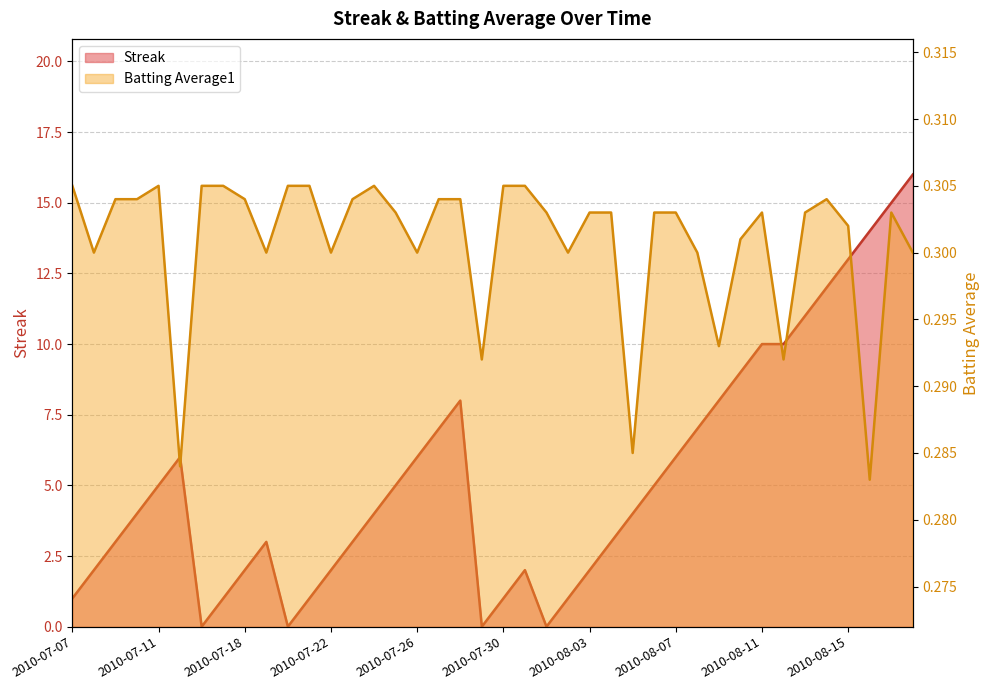

What is the difference between the maximum and minimum values in the Streak series?

16.0